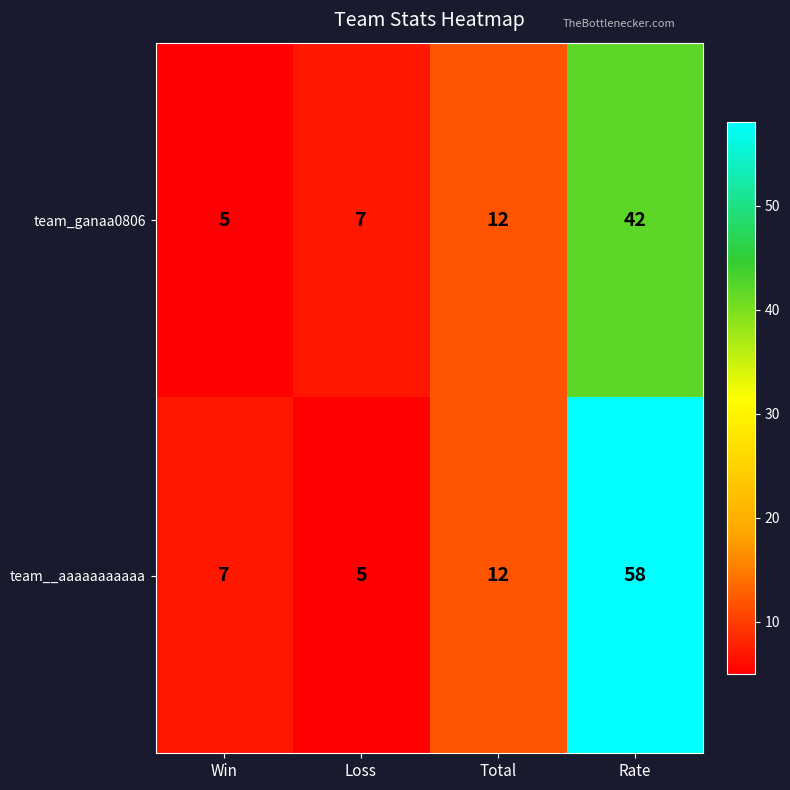

What is the difference between the maximum and minimum values in the team__aaaaaaaaaaa series?

53